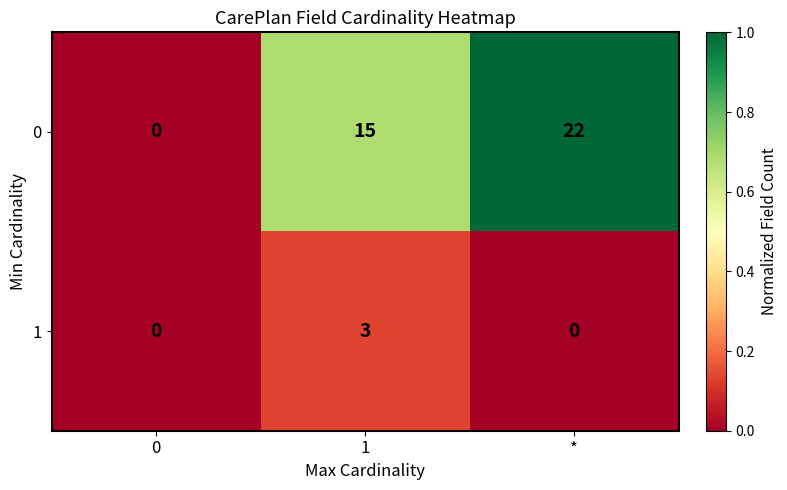

Which label corresponds to the largest value in the chart?

*